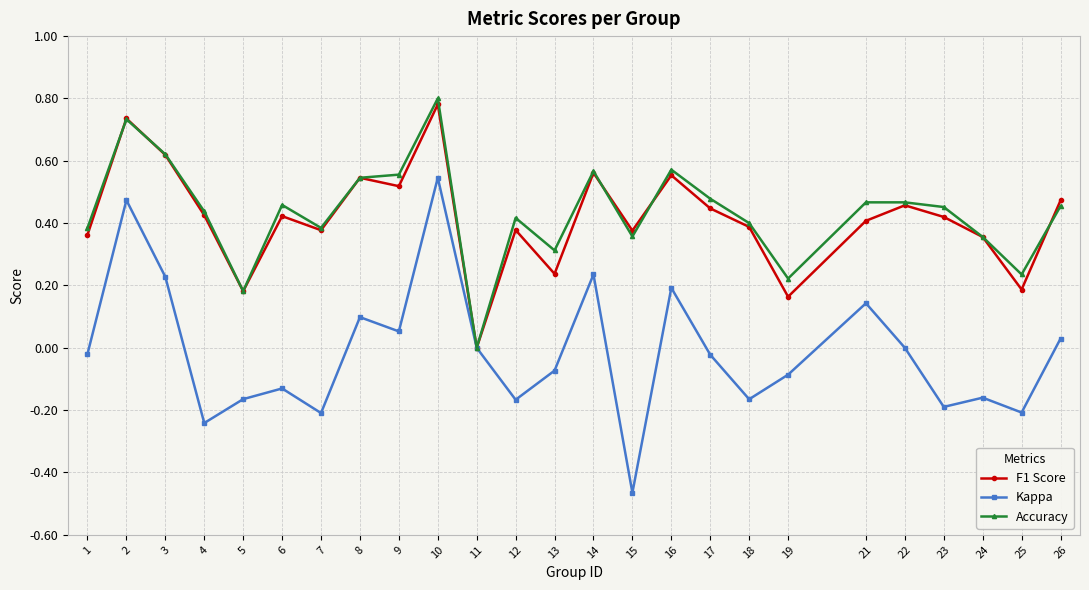

Between 13 and 17, which series saw the biggest shift?

F1 Score